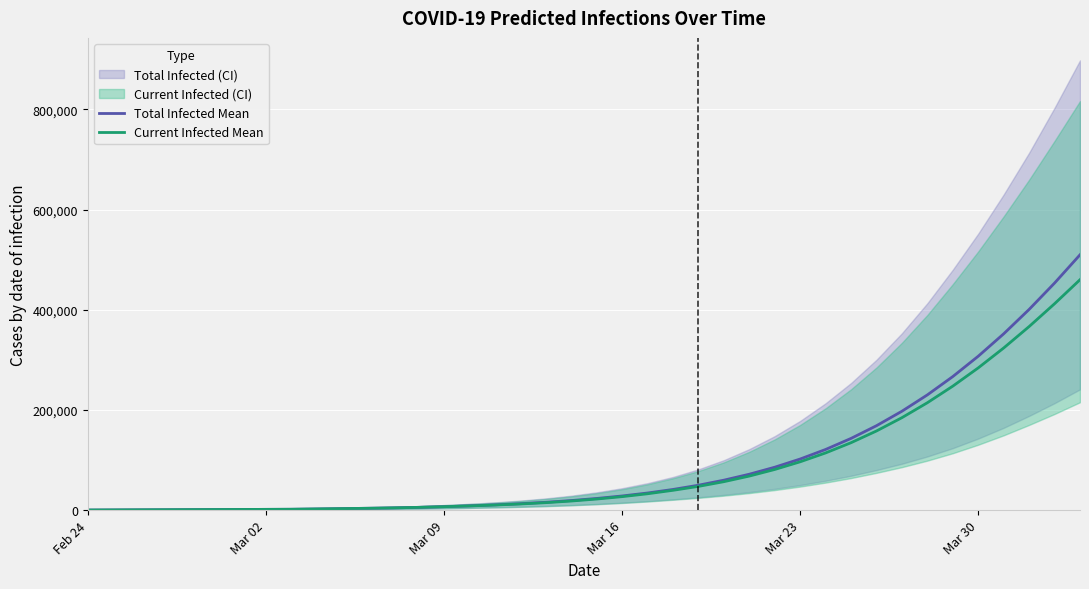

True or false: Current Infected Mean and Total Infected Mean intersect in this chart.

False